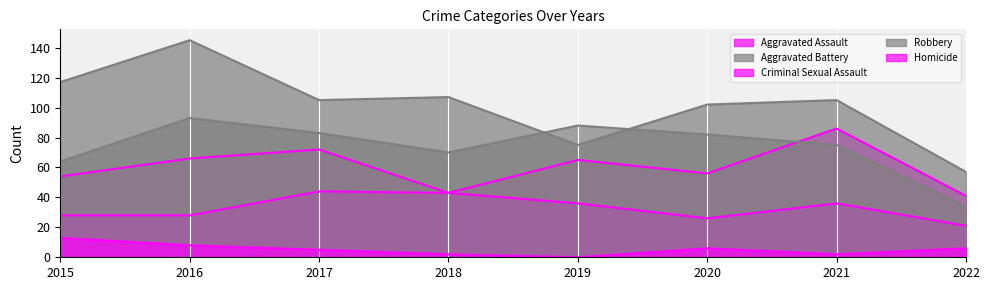

True or false: Homicide and Robbery cross at least once.

False